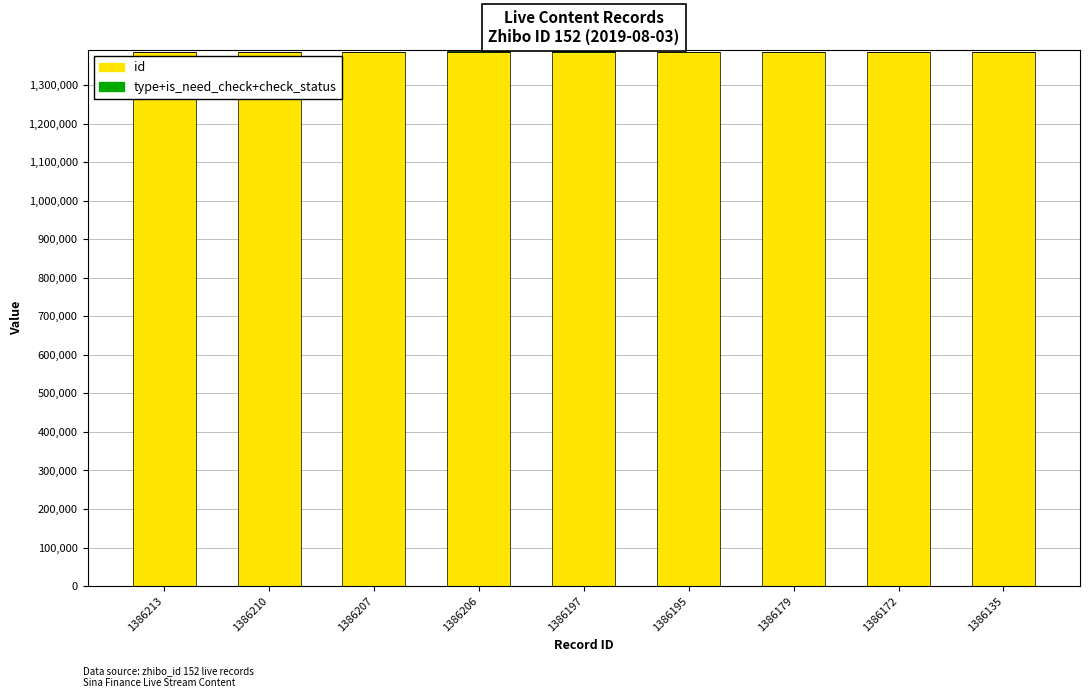

What is the sum of all id values?

12475714